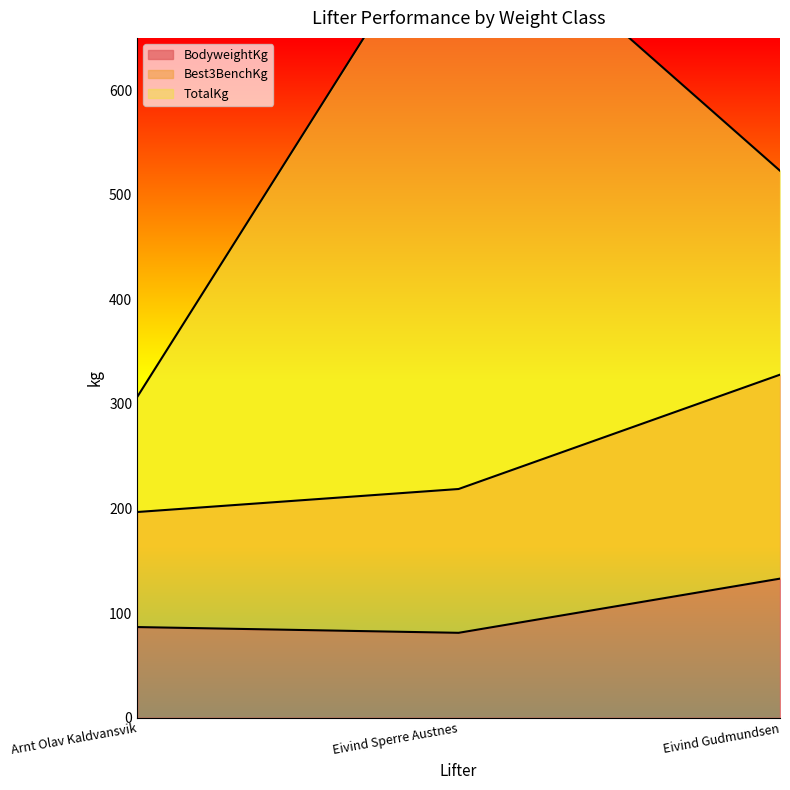

The value of BodyweightKg at Eivind Gudmundsen is 37.0. True or false?

False